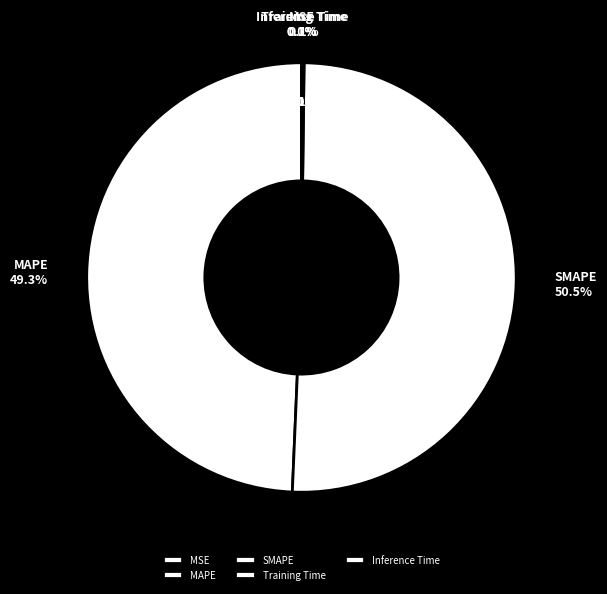

Which category accounts for the majority?

SMAPE